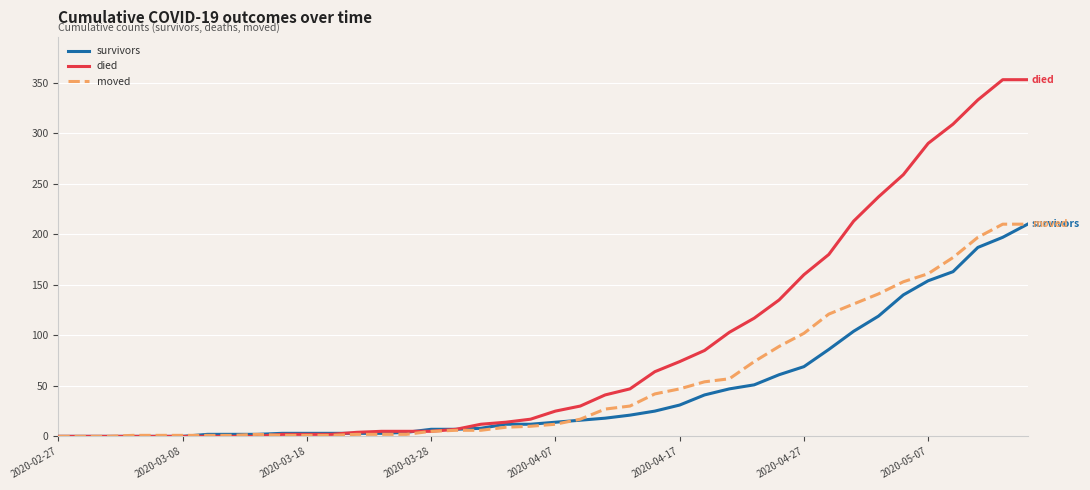

What is the highest value of the moved series?

210